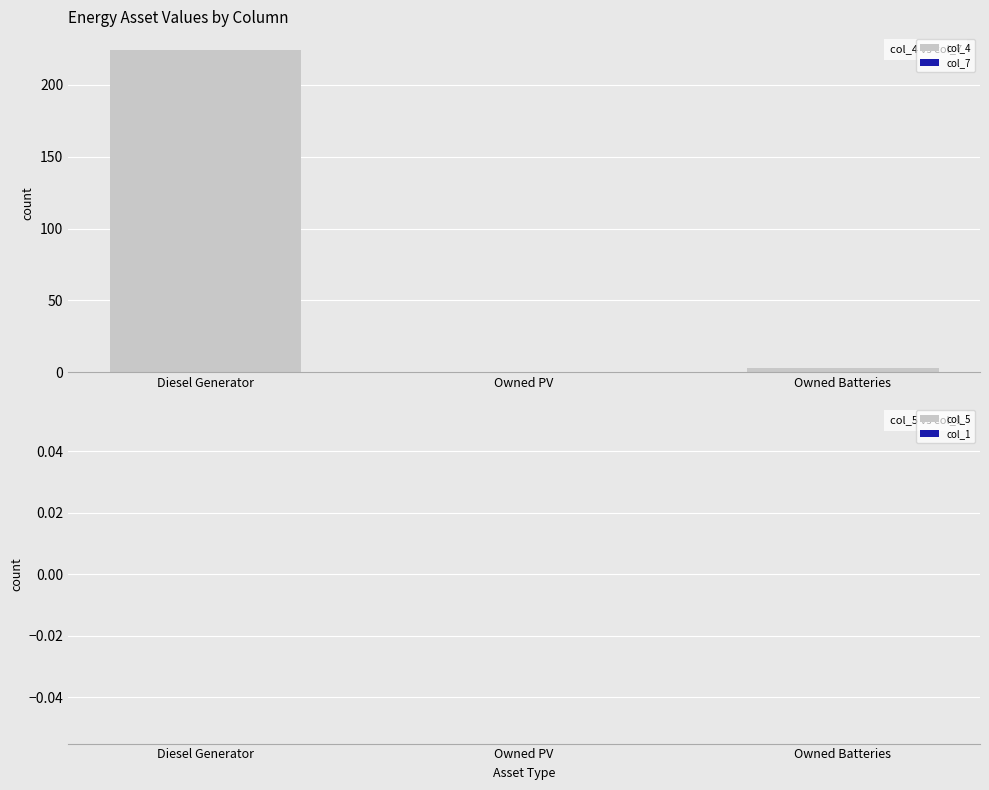

What is the greatest value displayed?

224